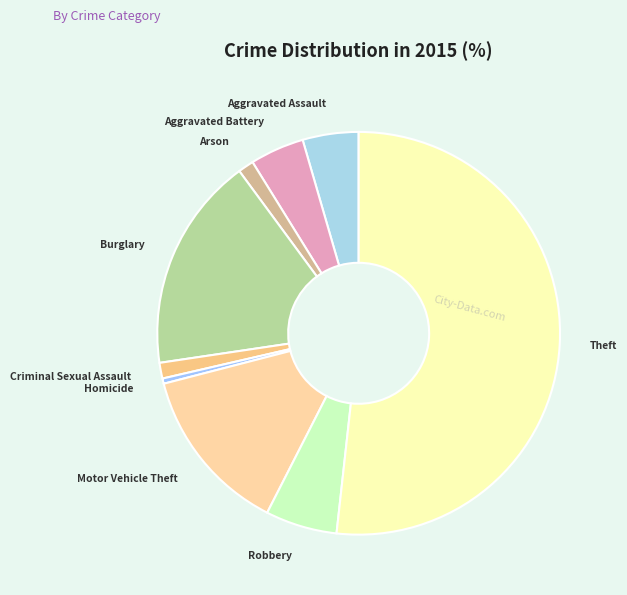

Which slice is the largest?

Theft